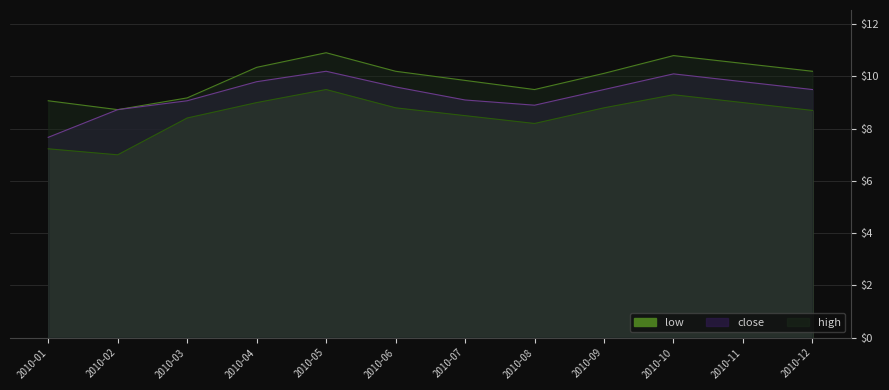

True or false: close and high intersect in this chart.

False